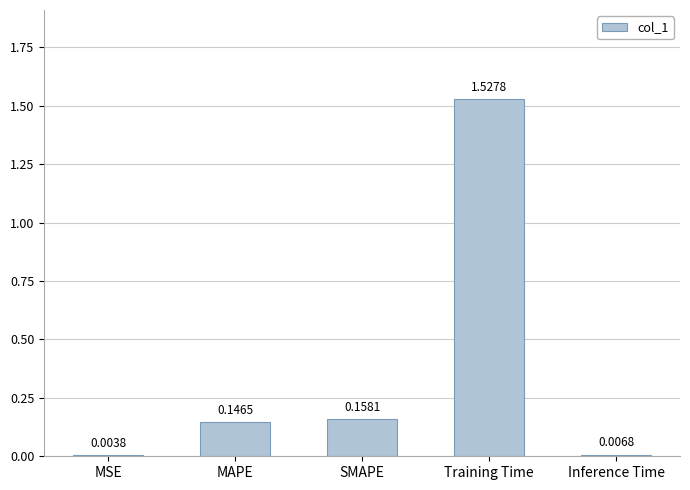

What is the sum of the values at Training Time and SMAPE?

1.7